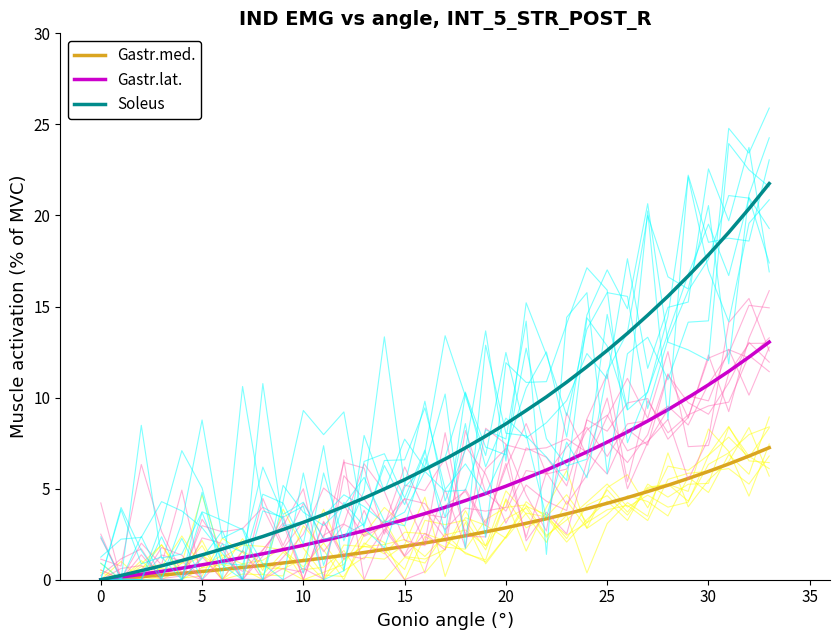

What is the highest value of the Soleus series?

21.8